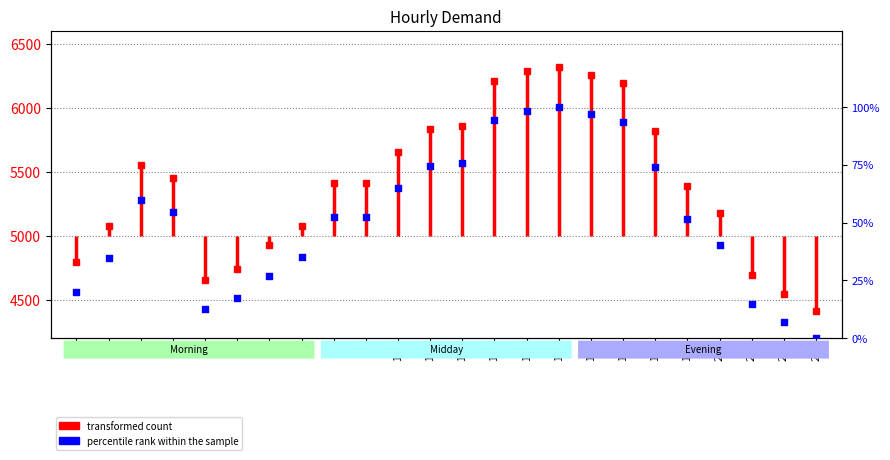

What is the change in value from 3 to 4?

-41.8